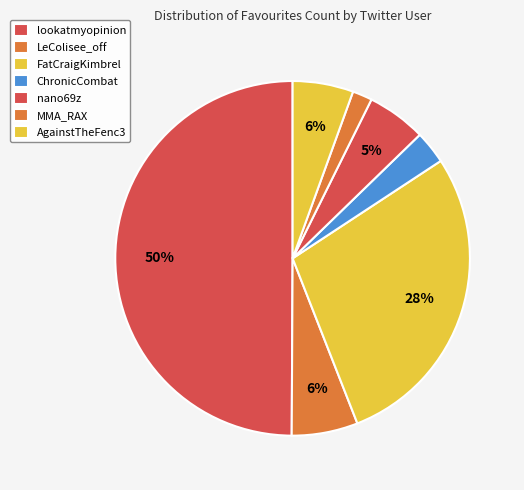

The MMA_RAX slice represents 2% of the pie. True or false?

True